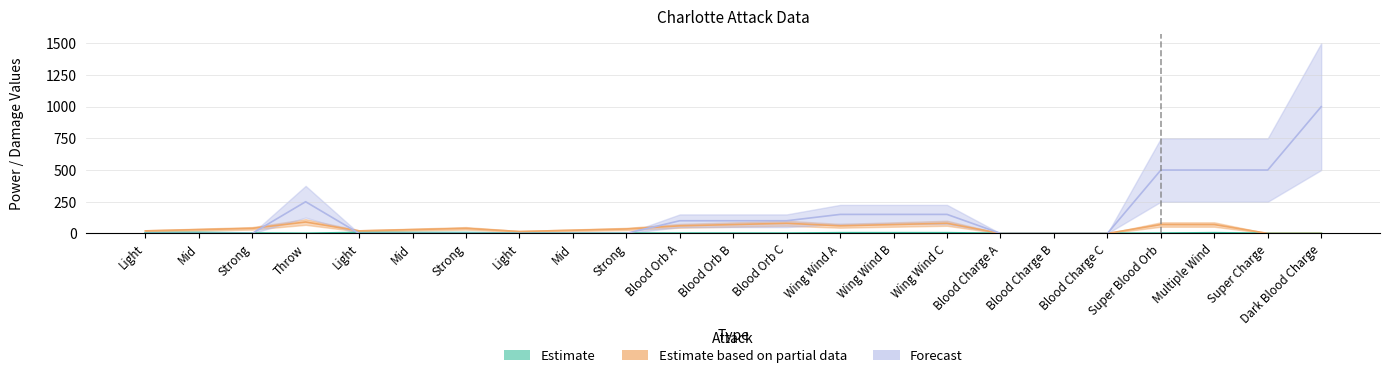

What is the highest value of the Forecast series?

1000